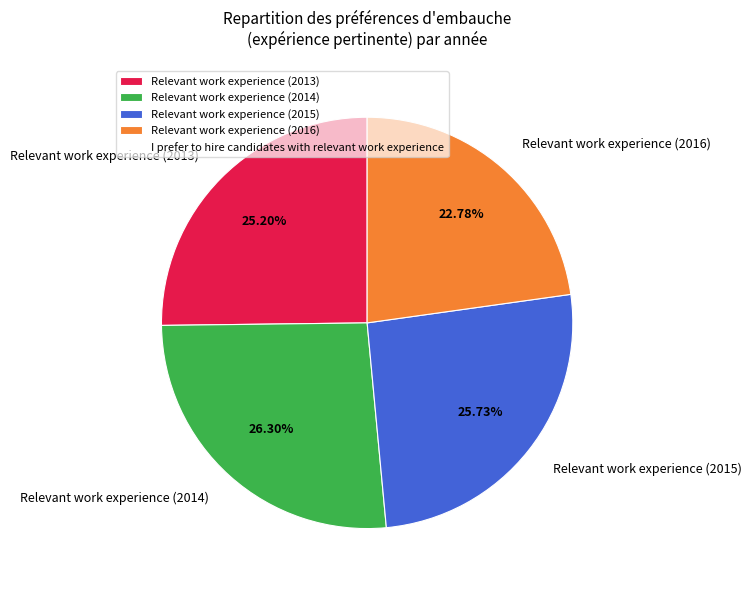

To the nearest percent, what is the combined percentage of Relevant work experience (2015) and Relevant work experience (2014)?

52%